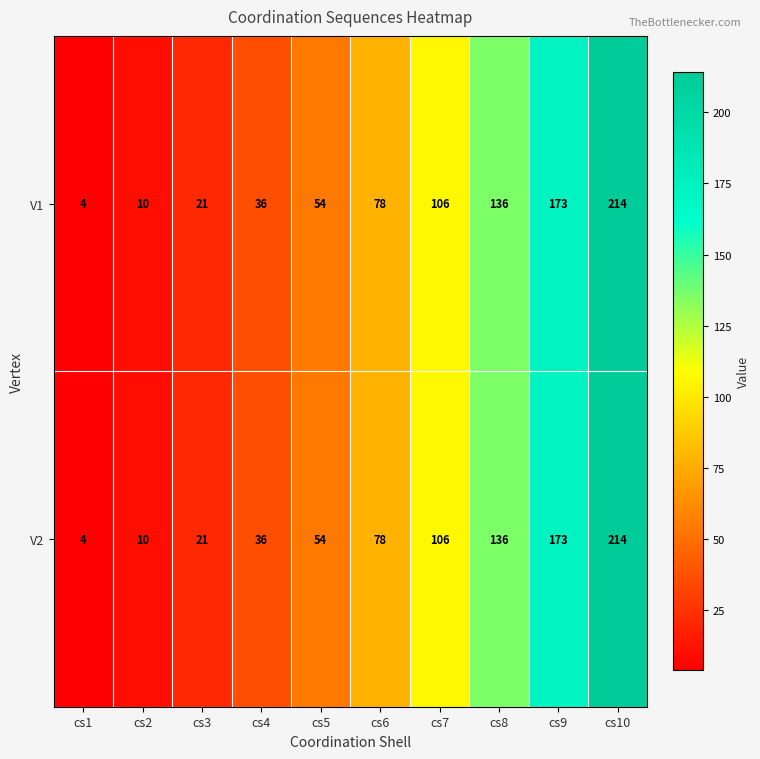

Reading right to left, what are all the values shown in this chart?

V1: cs10=214	cs9=173	cs8=136	cs7=106	cs6=78	cs5=54	cs4=36	cs3=21	cs2=10	cs1=4
V2: cs10=214	cs9=173	cs8=136	cs7=106	cs6=78	cs5=54	cs4=36	cs3=21	cs2=10	cs1=4